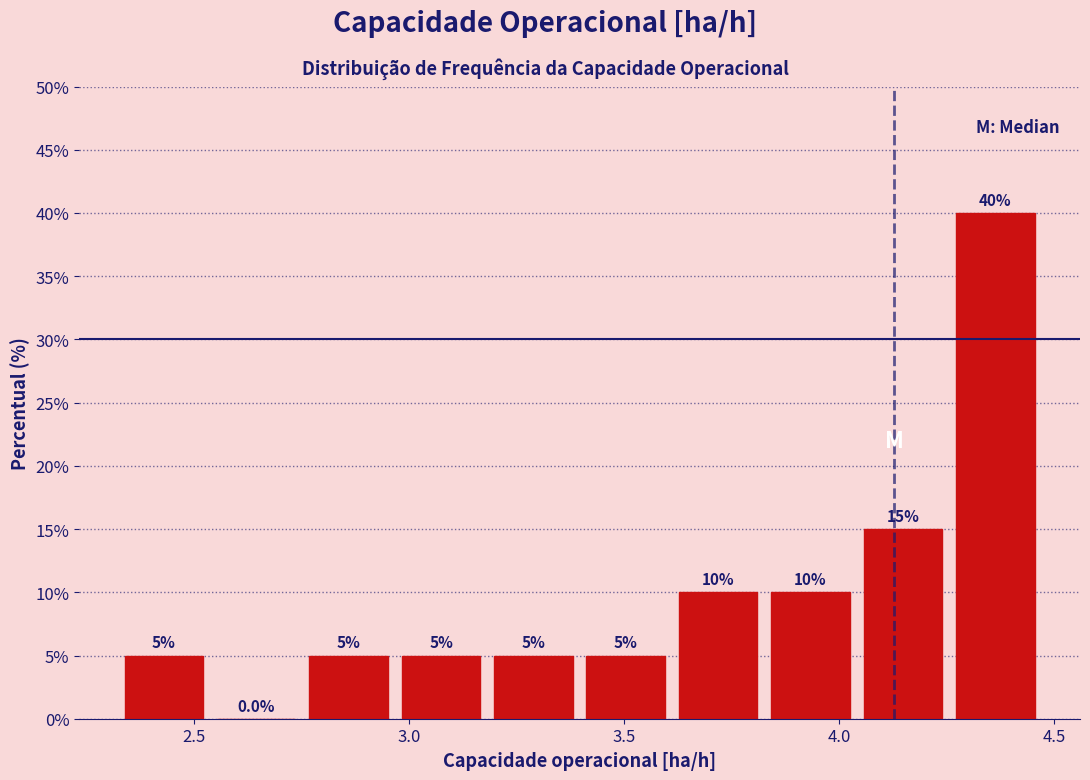

Reading left to right, transcribe this chart: for each bar, give the range it covers on the x-axis and its height. The bar edges are not printed on the chart, so give them approximately, as read against the axis.

2.30 to 2.55: 5.0
2.55 to 2.75: 0.0
2.75 to 2.95: 5.0
2.95 to 3.20: 5.0
3.20 to 3.40: 5.0
3.40 to 3.60: 5.0
3.60 to 3.85: 10.0
3.85 to 4.05: 10.0
4.05 to 4.25: 15.0
4.25 to 4.45: 40.0